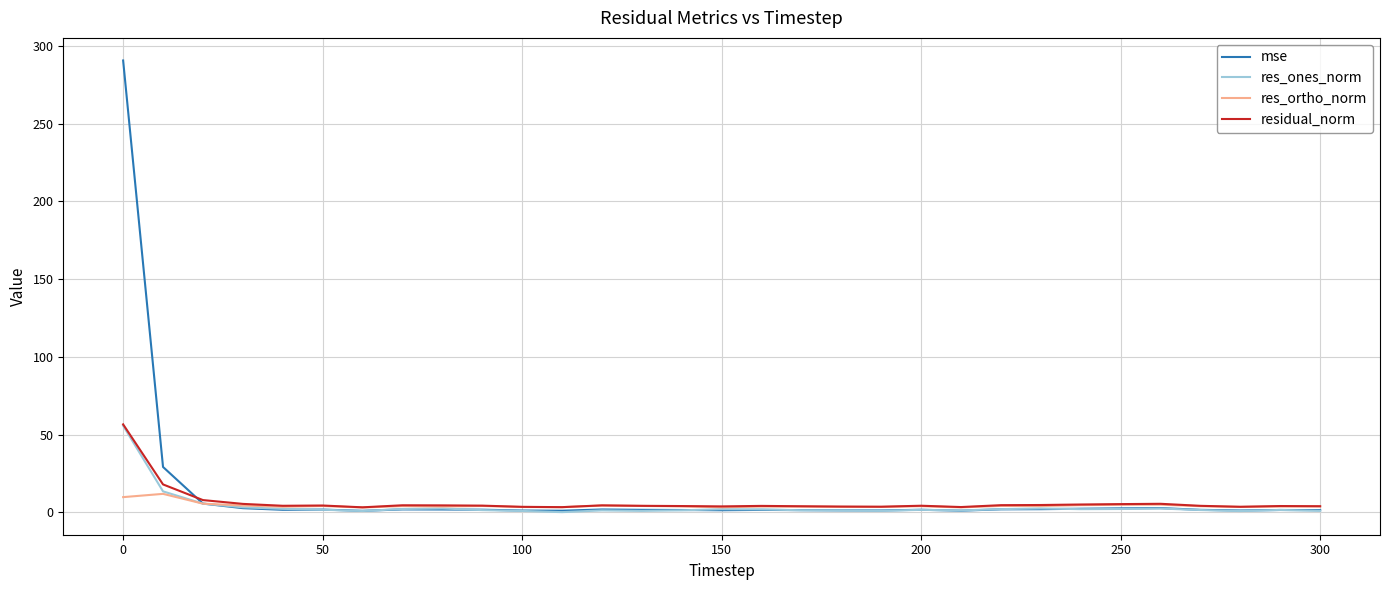

What is the difference between the maximum and minimum values in the mse series?

289.8